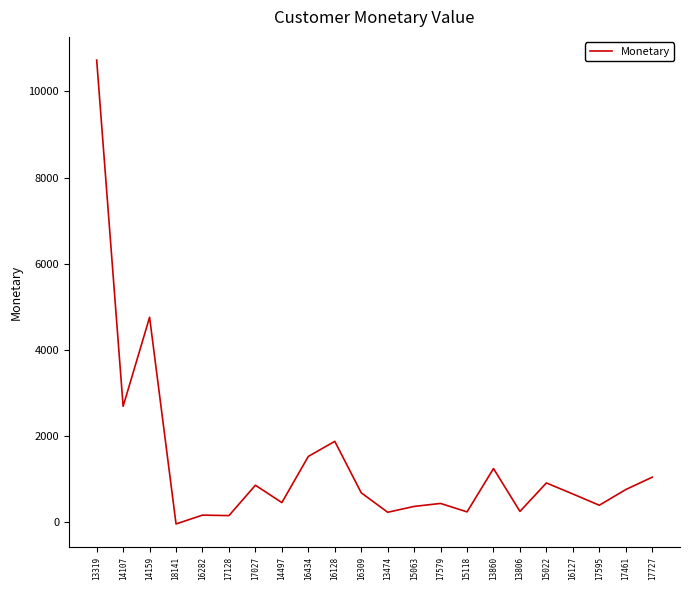

What is the difference between the values at 16128 and 17579?

1440